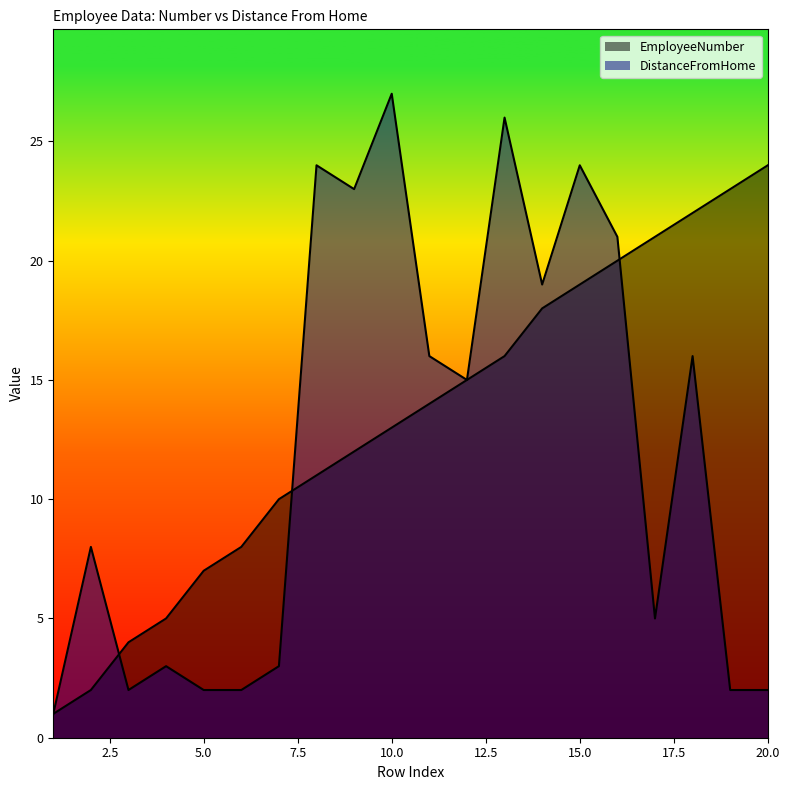

What is the sum of the DistanceFromHome values at 12 and 18?

31